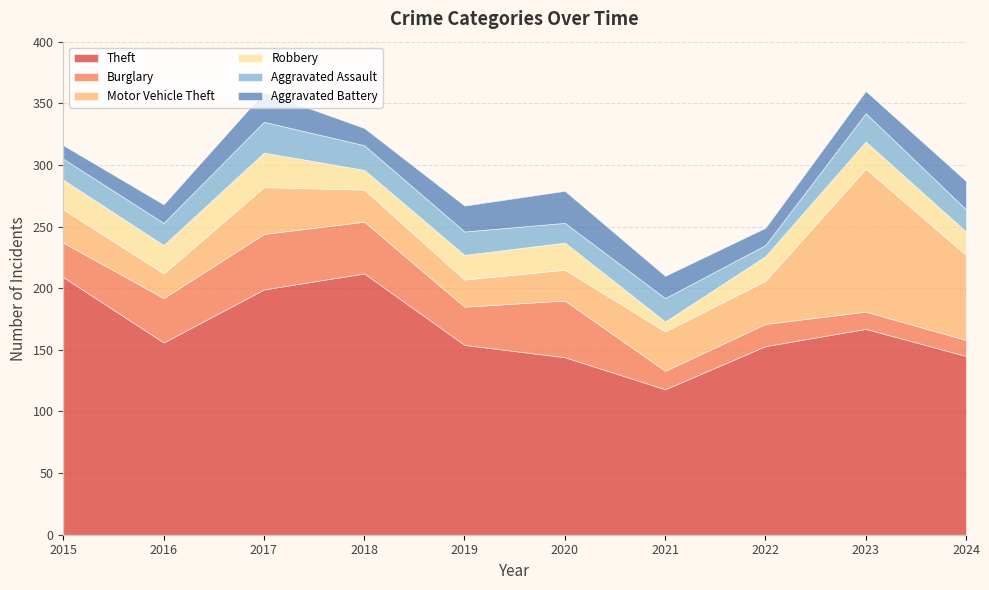

Does the chart display data point markers on the line(s)?

No